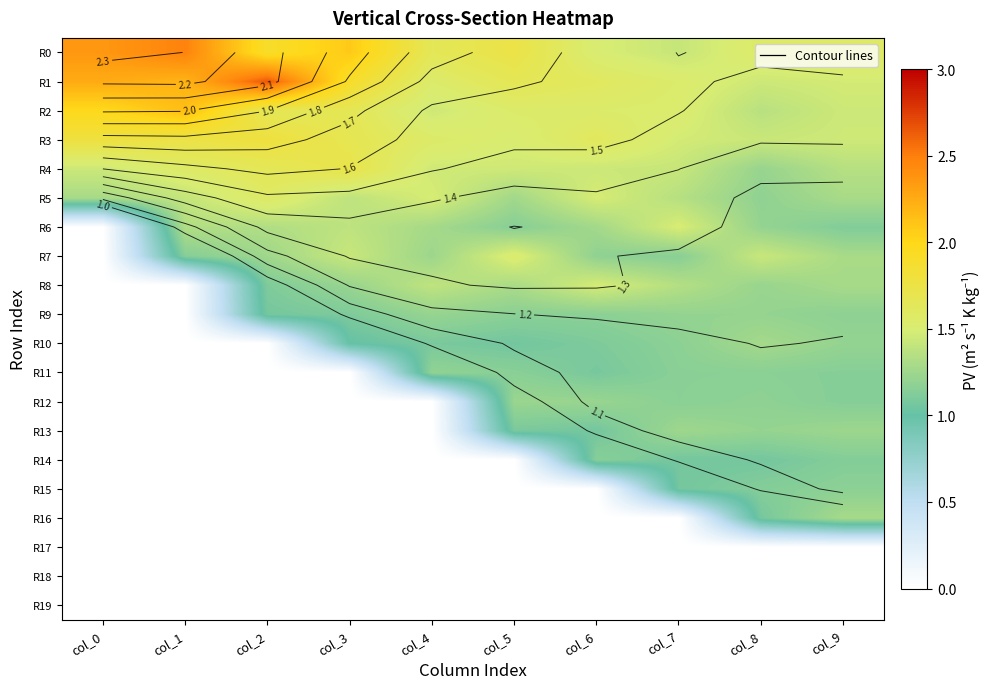

Which series has the largest total across all categories?

R1